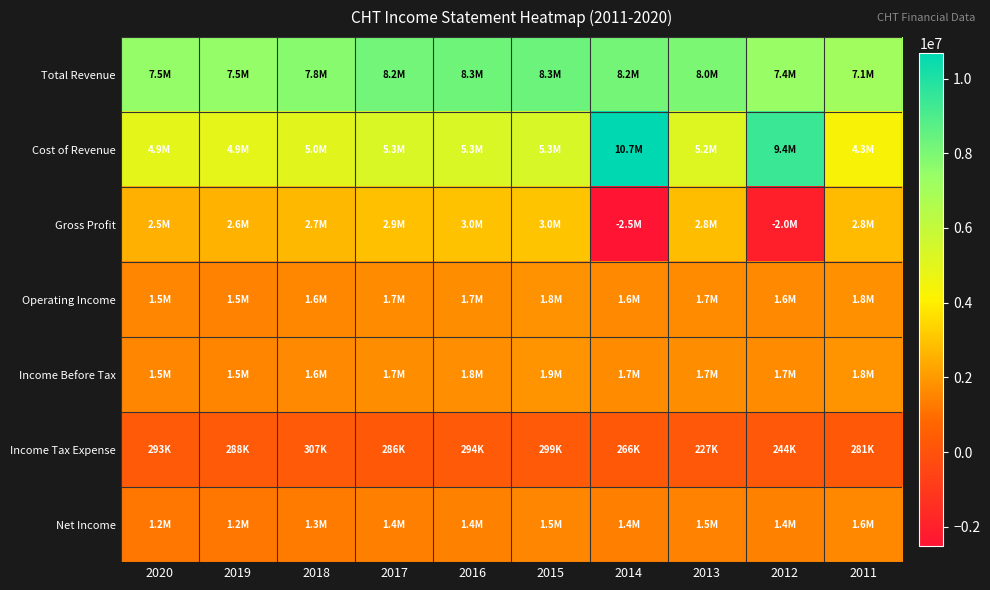

At which category does the chart reach its minimum across all series?

2014